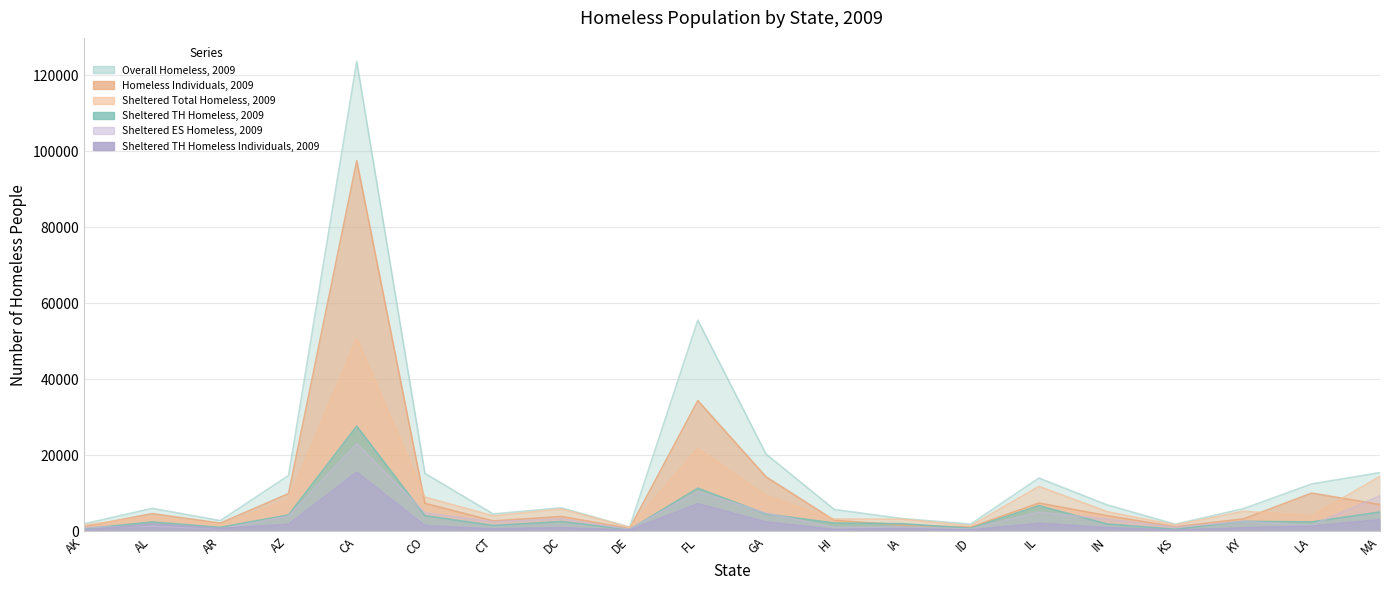

How many data points in Sheltered Total Homeless, 2009 are above 5206?

9